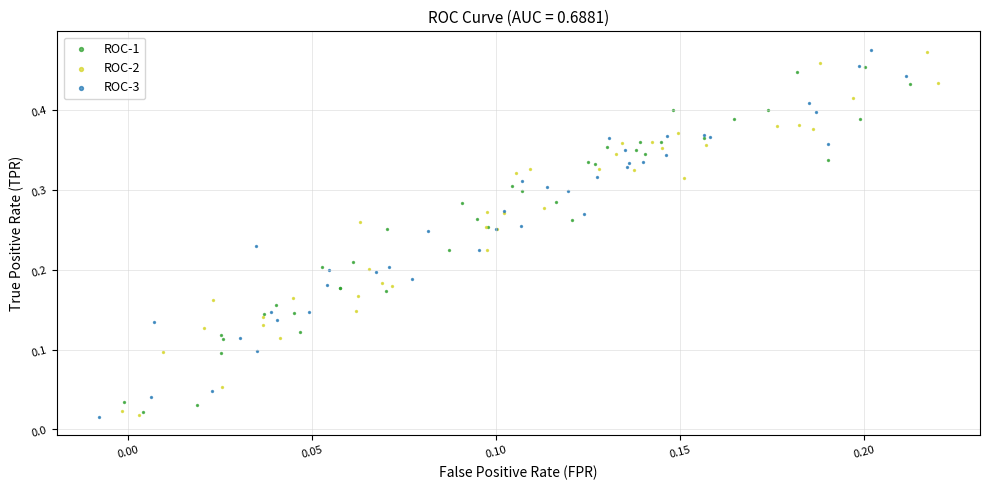

What are all the series names shown in the legend?

ROC-1, ROC-2, ROC-3